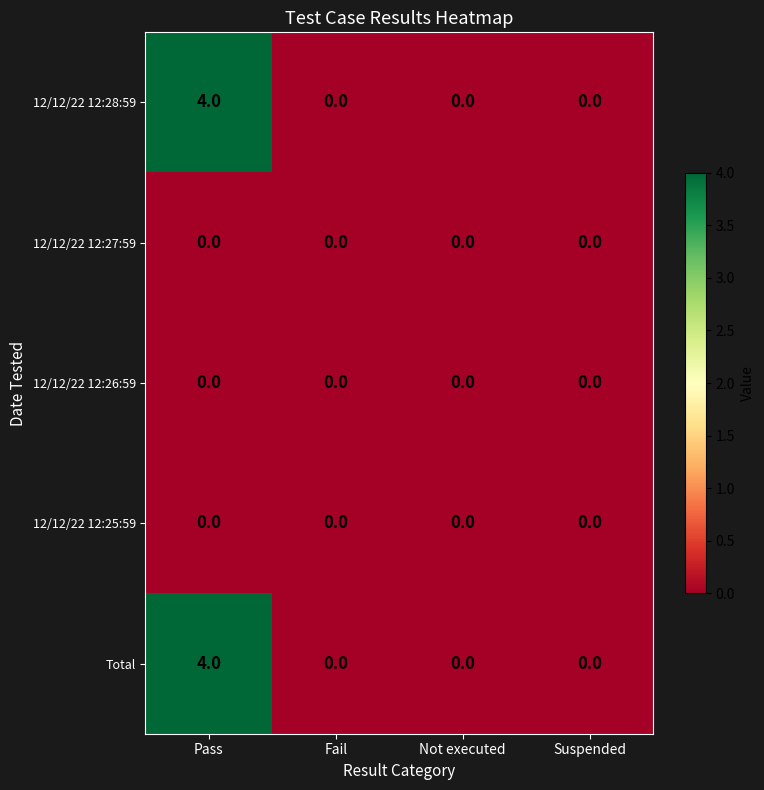

What is the sum of the 12/12/22 12:28:59 values at Fail and Pass?

4